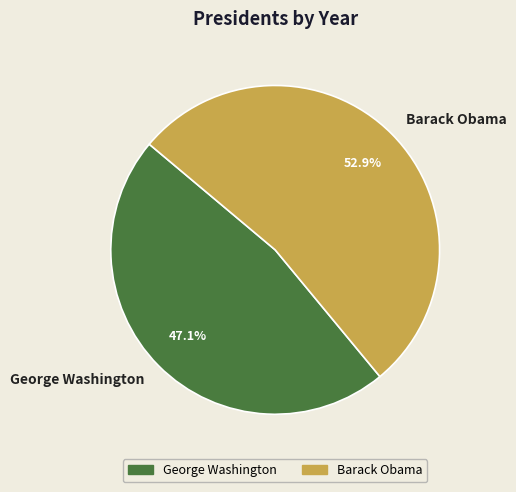

True or false: George Washington accounts for 47% of the total.

True